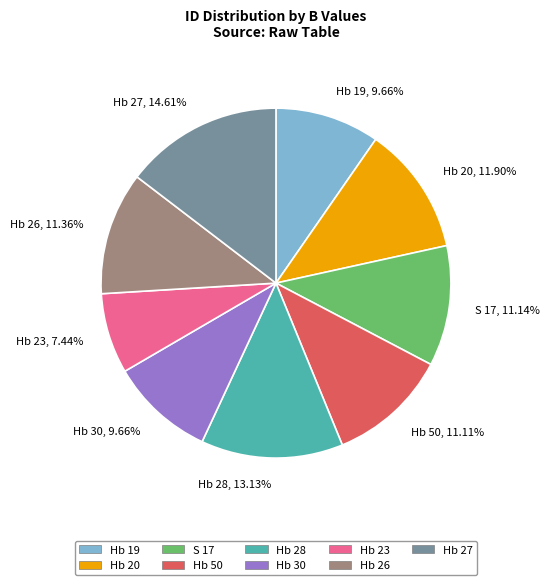

To the nearest percent, what is the difference between the Hb 50 and Hb 19 slice percentages?

1%